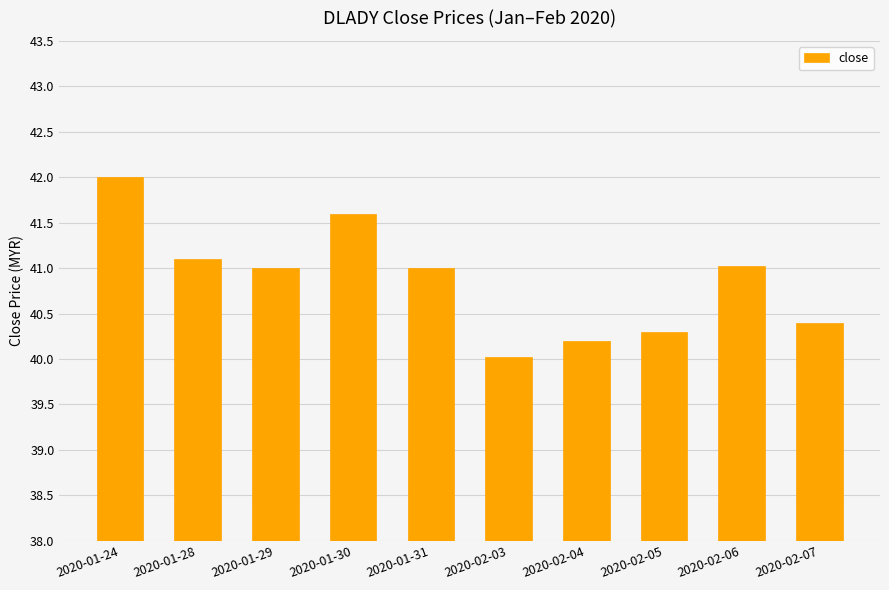

What position from the left is 2020-01-28?

2